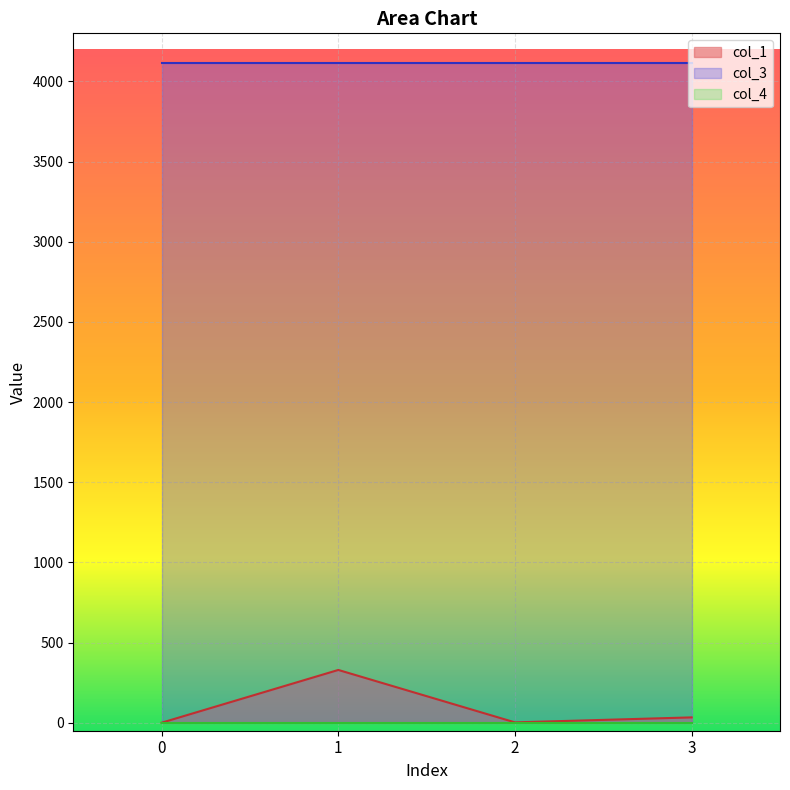

Does the chart display data point markers on the line(s)?

No